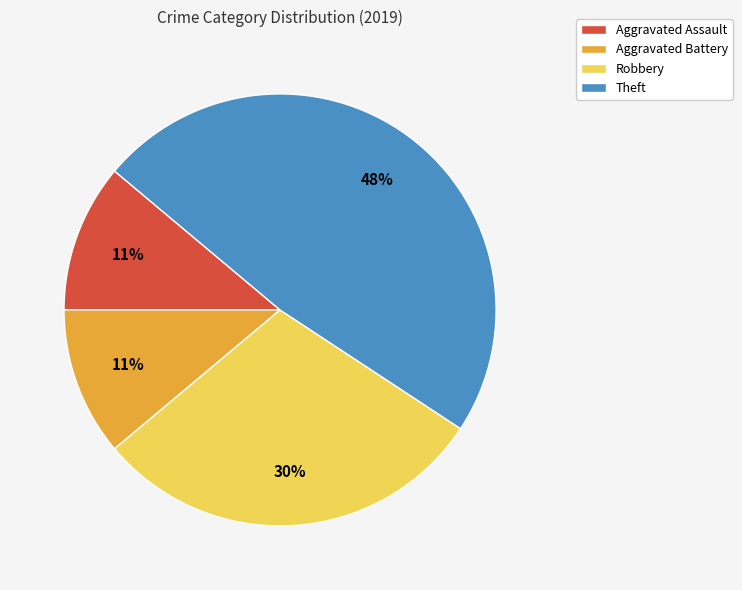

Approximately how many times larger is the value at Robbery compared to Theft?

0.6